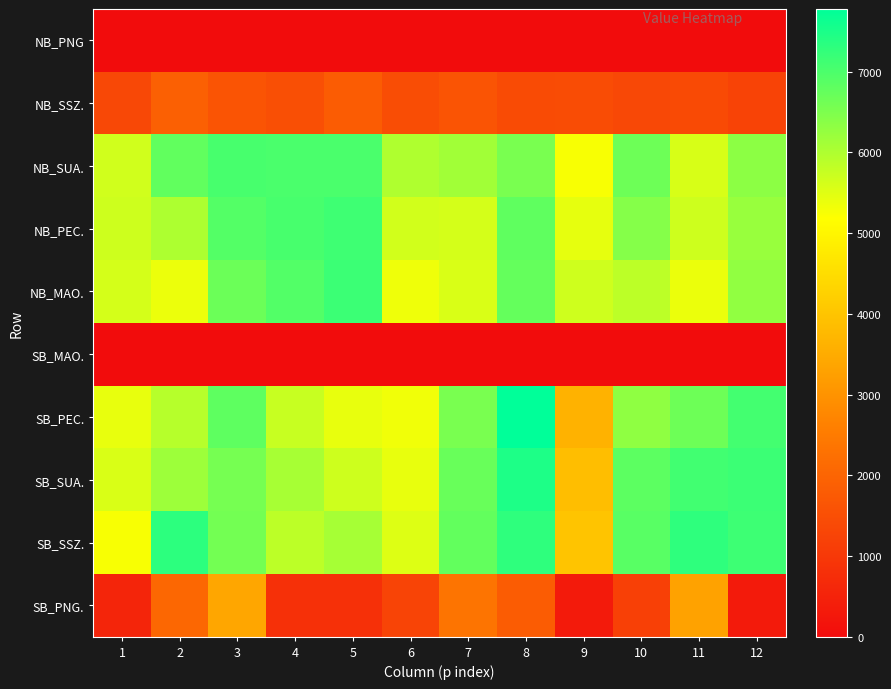

At 2, list the series in order from largest to smallest.

SB_SSZ., NB_SUA., SB_SUA., NB_PEC., SB_PEC., NB_MAO., SB_PNG., NB_SSZ., NB_PNG, SB_MAO.